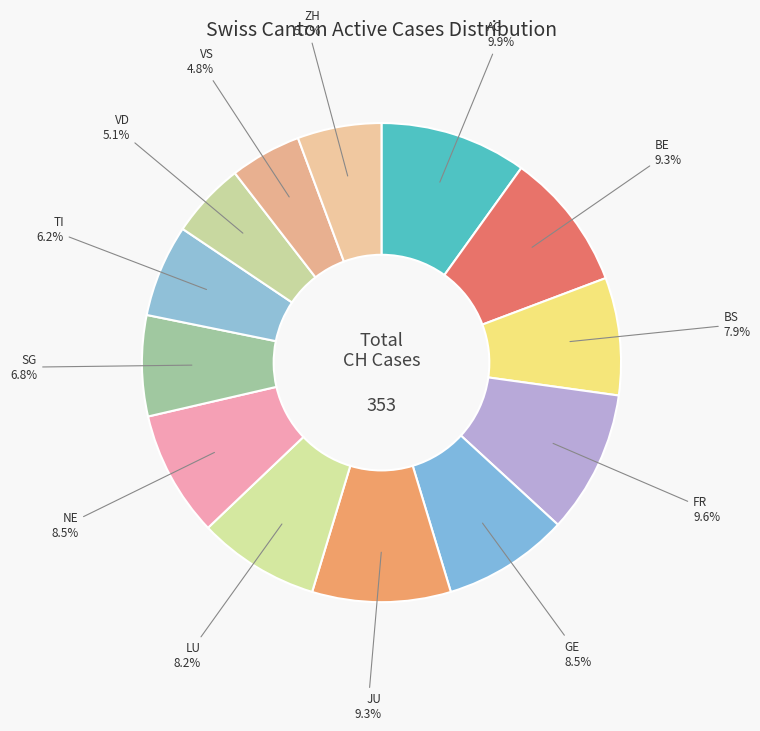

The BS slice represents 1% of the pie. True or false?

False